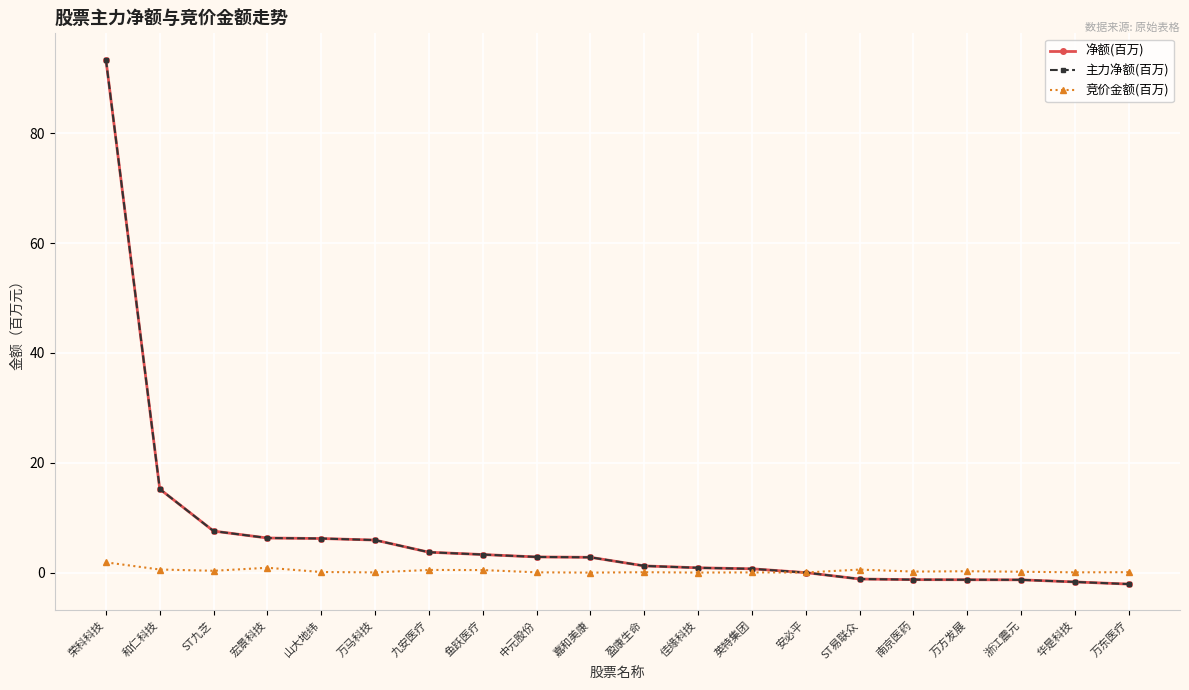

List the series in order of their peak value, lowest first.

竞价金额(百万), 净额(百万), 主力净额(百万)